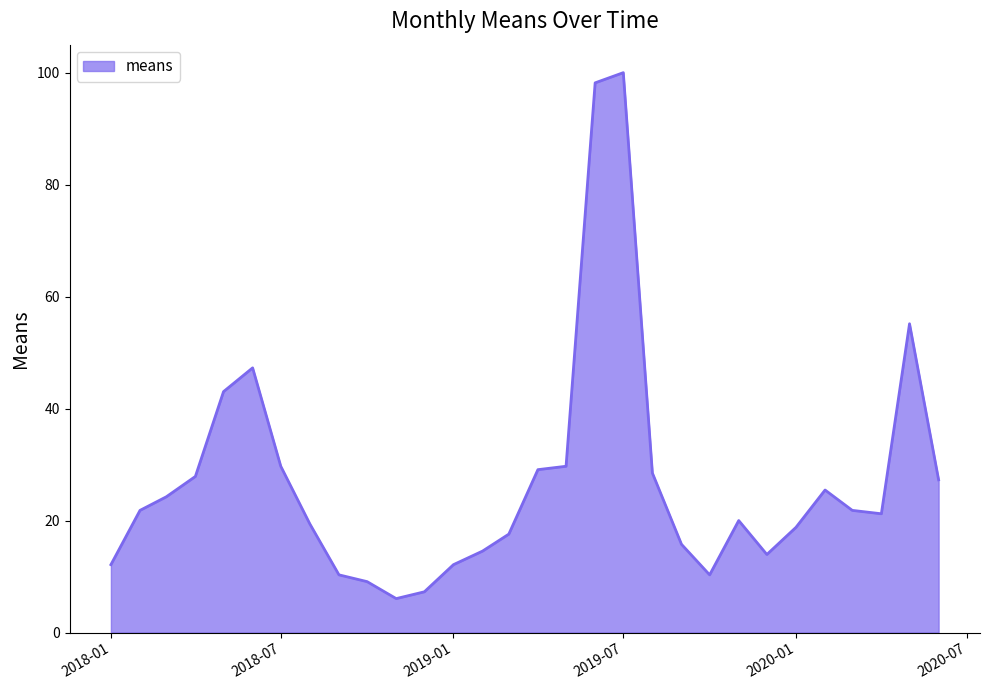

What is the smallest value displayed?

6.1